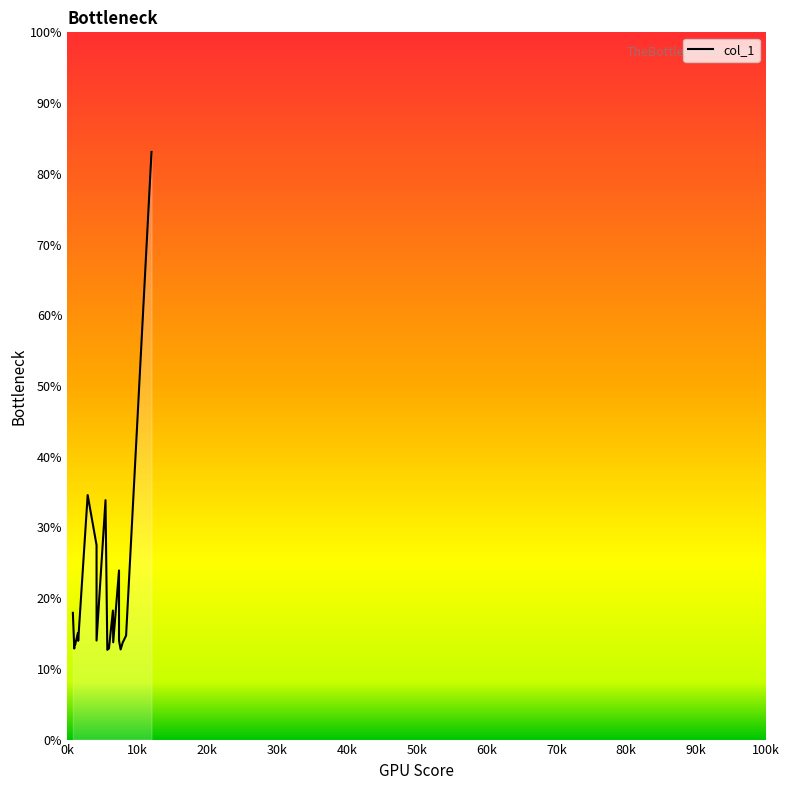

The value at 7422.51 is 38.1. True or false?

False